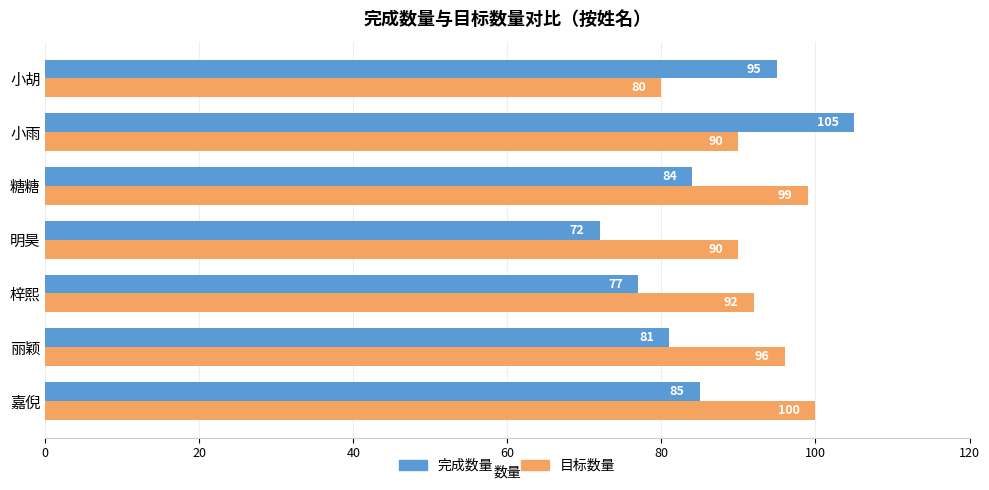

Which series has the largest total across all categories?

目标数量